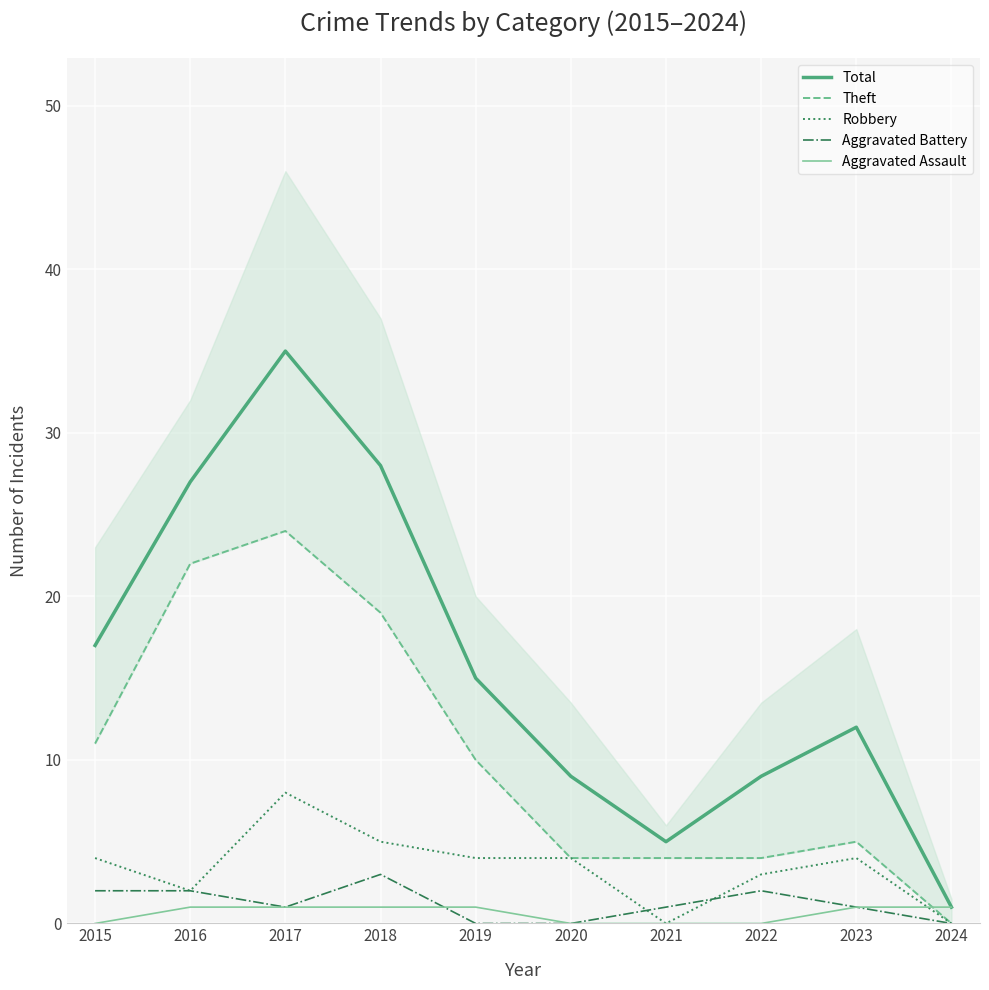

How many interior local valleys does the Total series have?

1